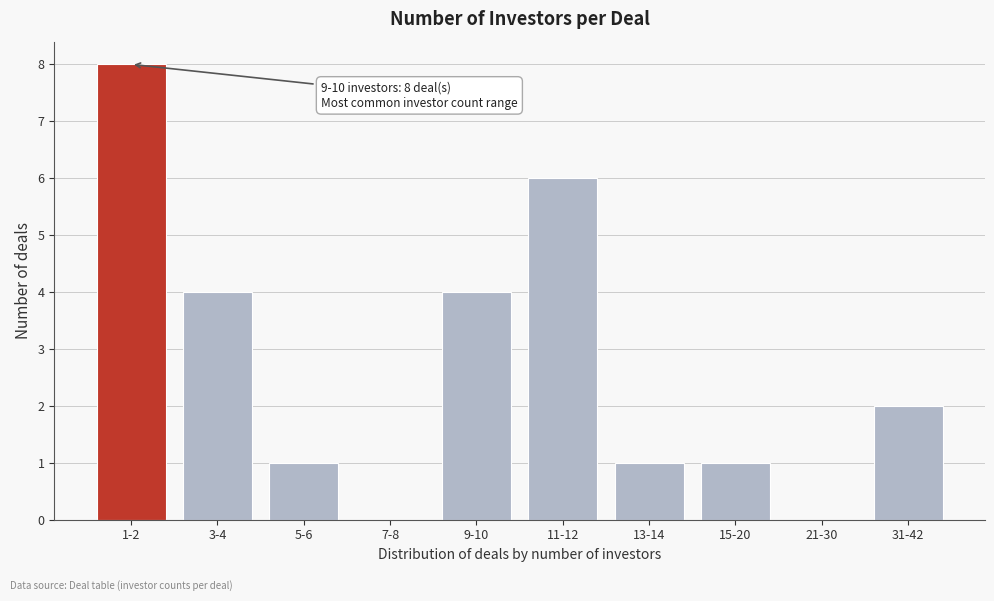

Reading left to right, what are all the values shown in this chart?

1-2=8	3-4=4	5-6=1	7-8=0	9-10=4	11-12=6	13-14=1	15-20=1	21-30=0	31-42=2